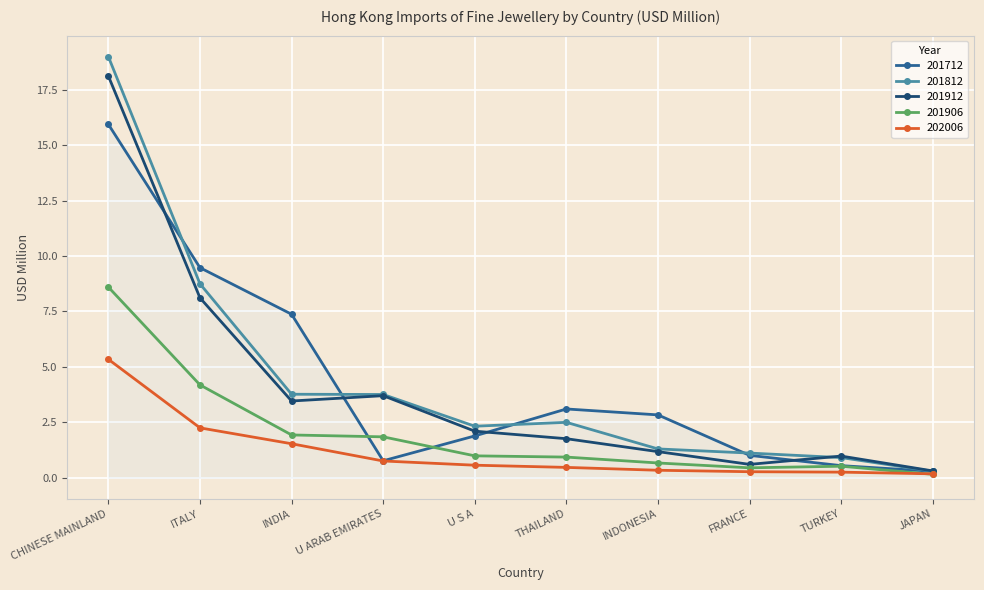

Where is the first local maximum for 201912?

U ARAB EMIRATES